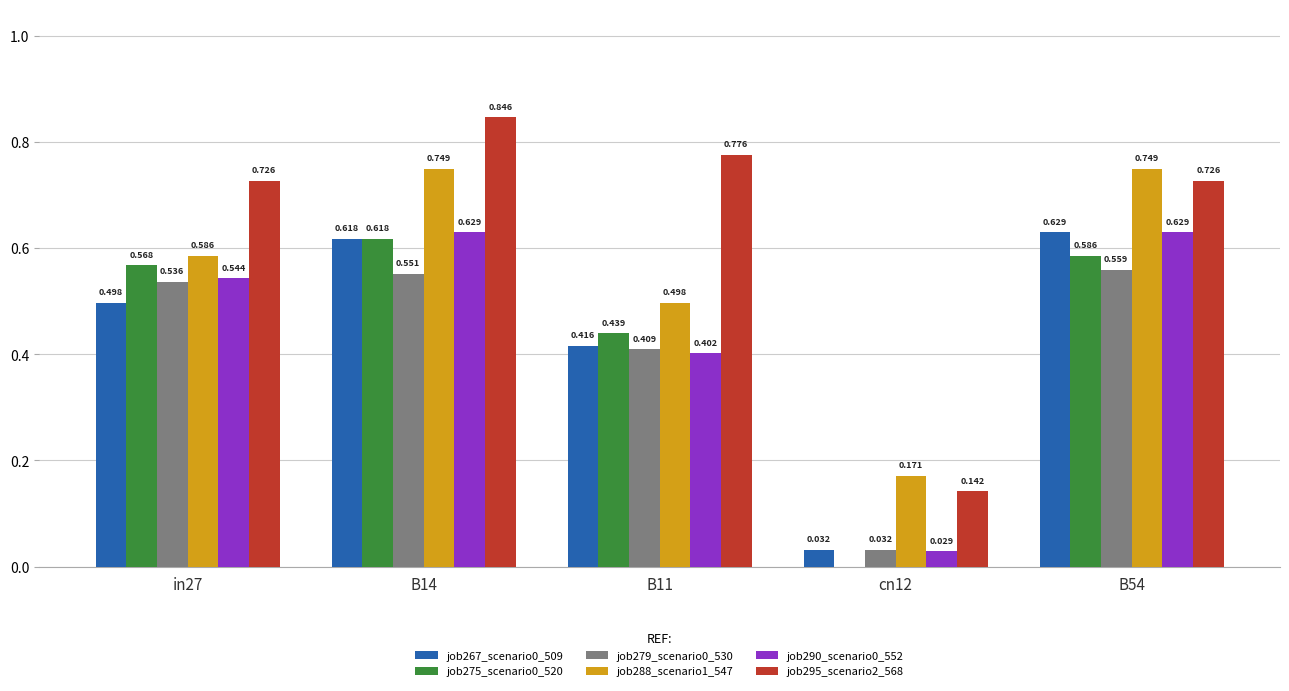

Is the value of job288_scenario1_547 at B11 greater than the value of job279_scenario0_530 at B54?

No